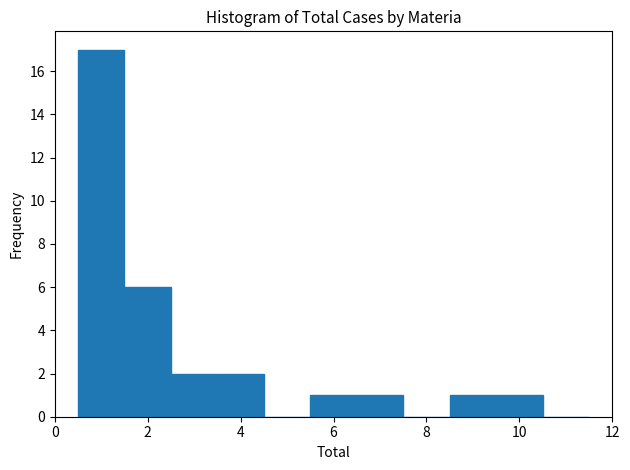

What is the height of the bar covering 6.5 to 7.5 on the x-axis? Neither the bar edges nor the heights are printed on the chart, so give them approximately, as read against the axes.

1